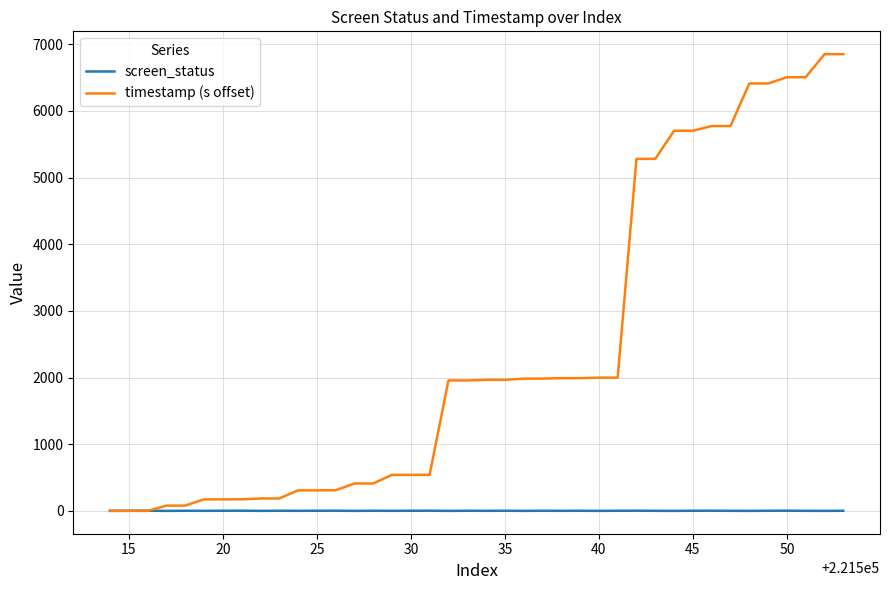

Rank the series by their maximum value, from highest to lowest.

timestamp (s offset), screen_status